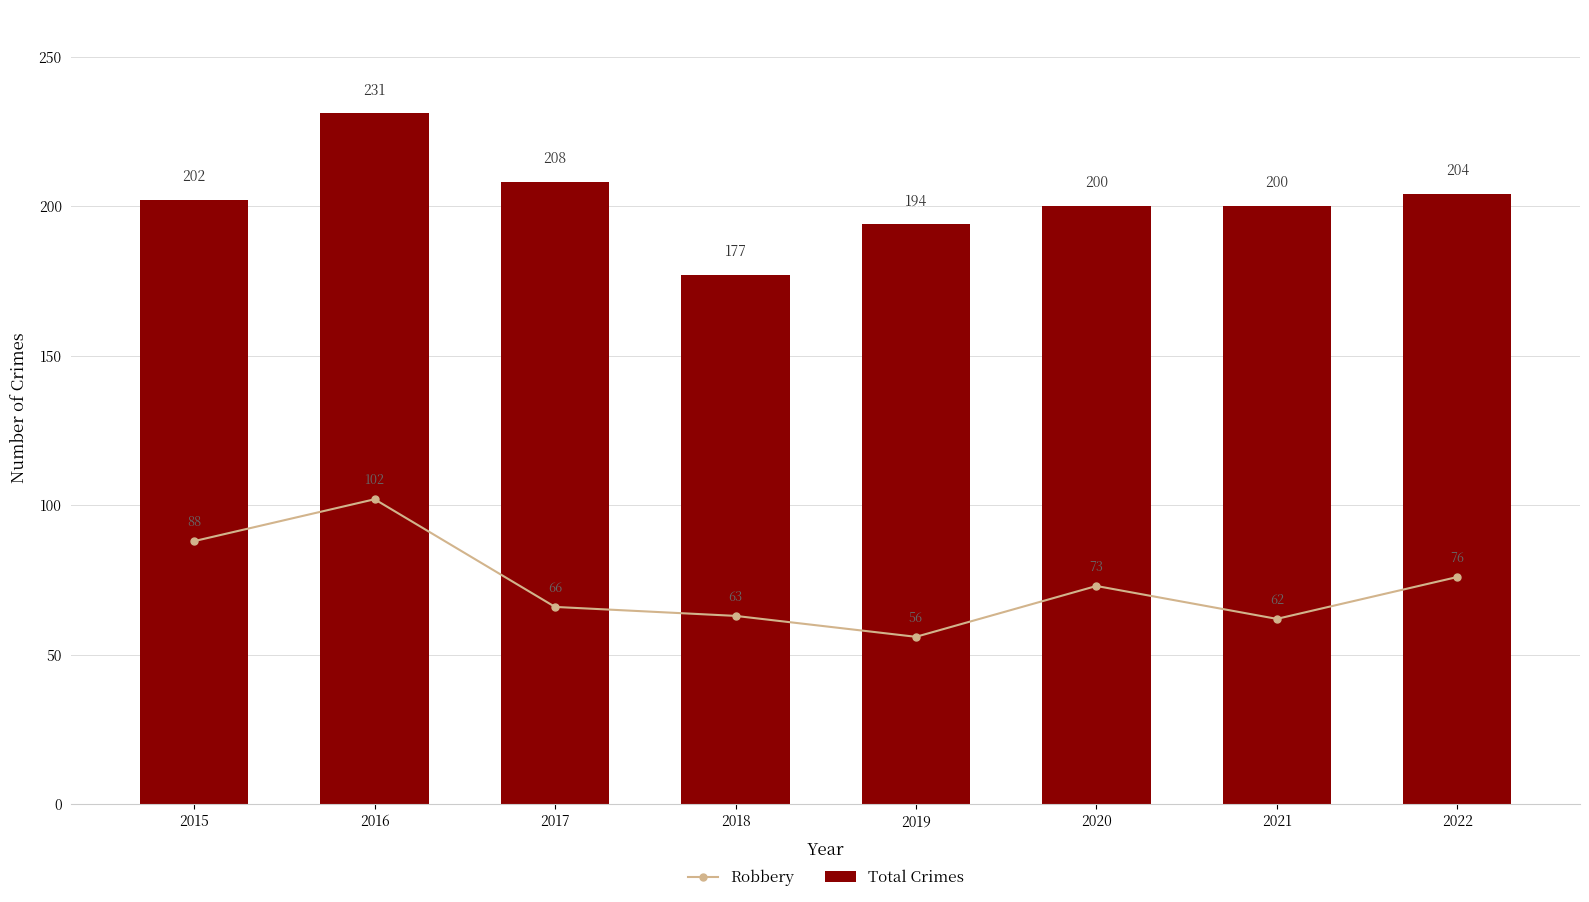

Rank the categories by Robbery value from highest to lowest.

2016, 2015, 2022, 2020, 2017, 2018, 2021, 2019